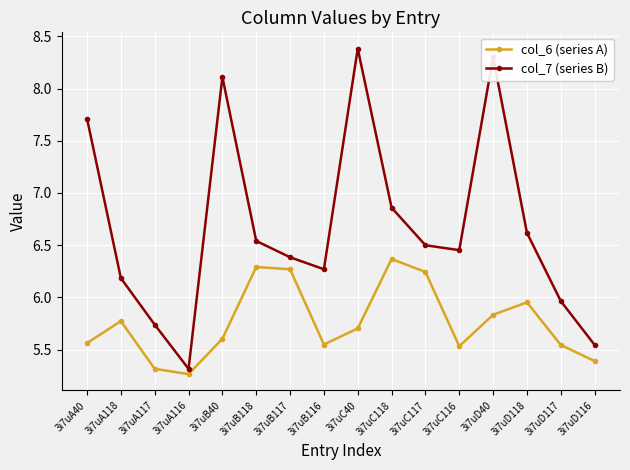

The value of col_6 (series A) at 3i7uA116 is 5.3. True or false?

True